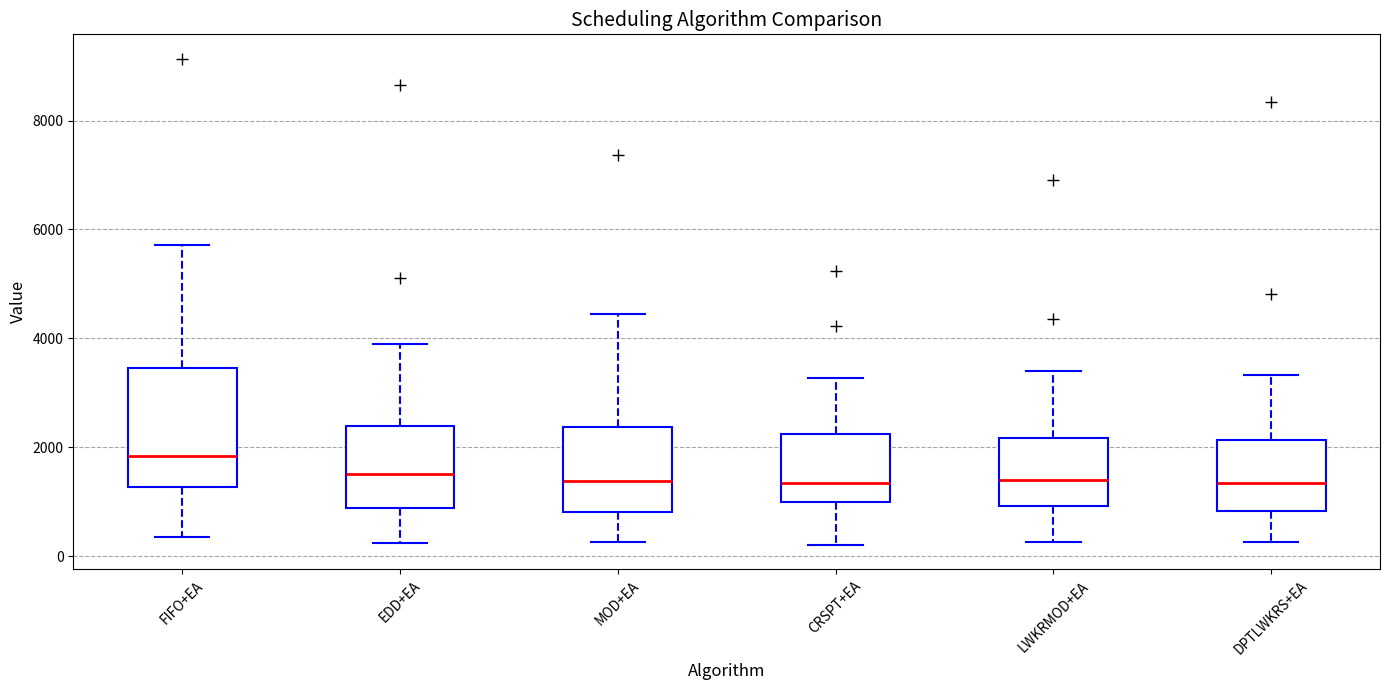

Where does the lower whisker of the box for FIFO+EA end on the y-axis? The values are not printed on the chart, so give them approximately, as read against the axis.

400